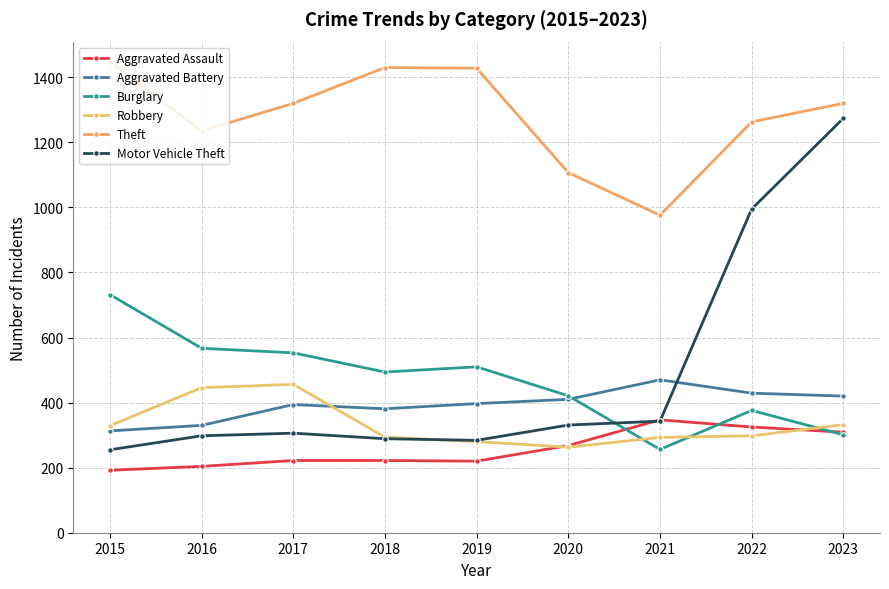

Does the chart display data point markers on the line(s)?

Yes